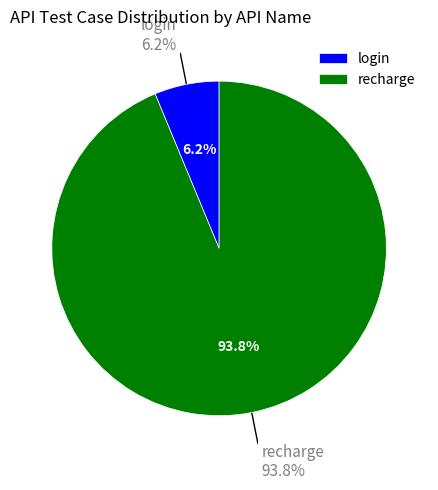

How many segments does this pie chart have?

2